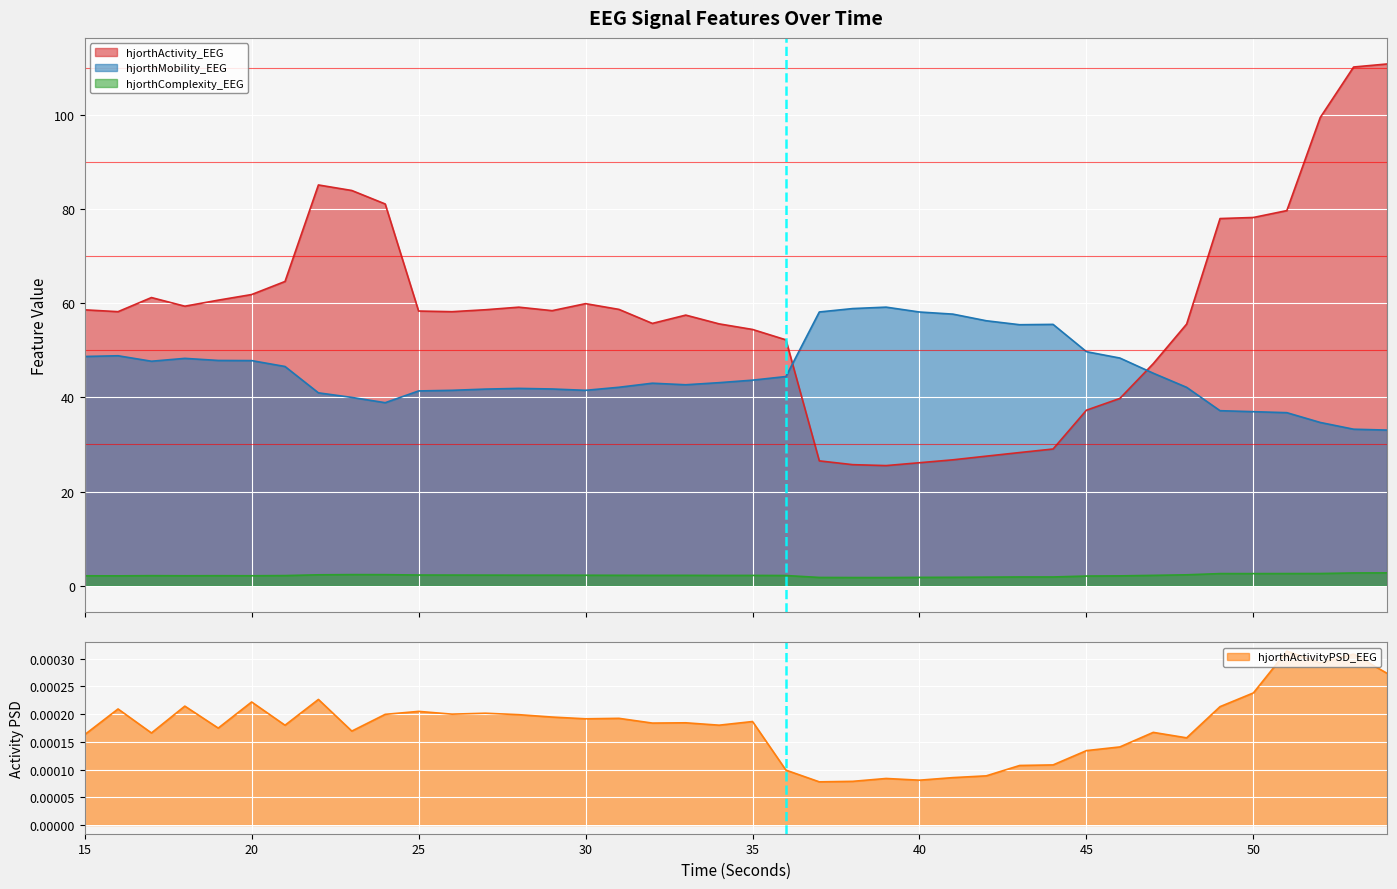

Read the hjorthComplexity_EEG value at 30.

2.2